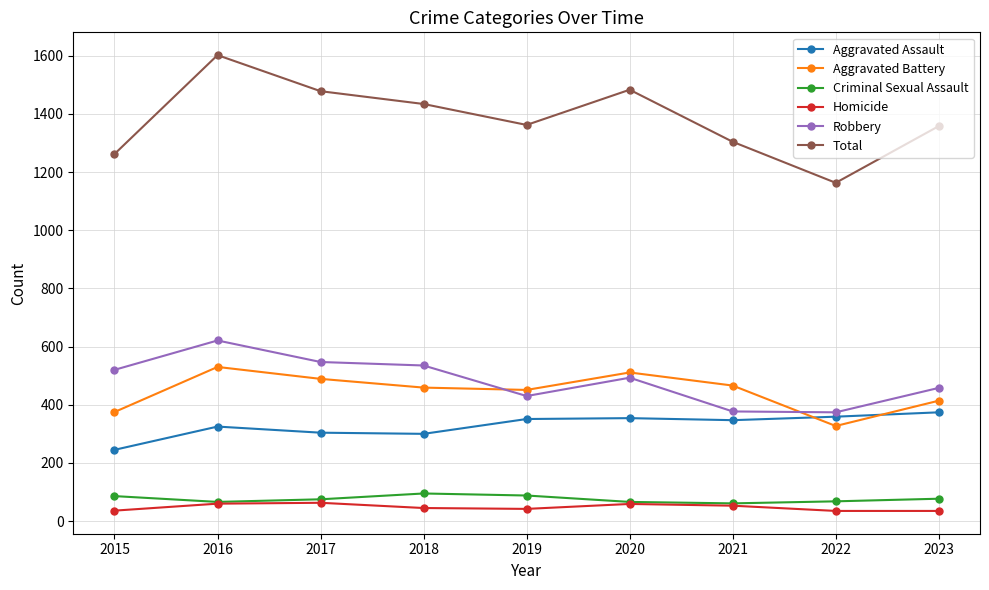

How many data points in Total are less than 1362?

4